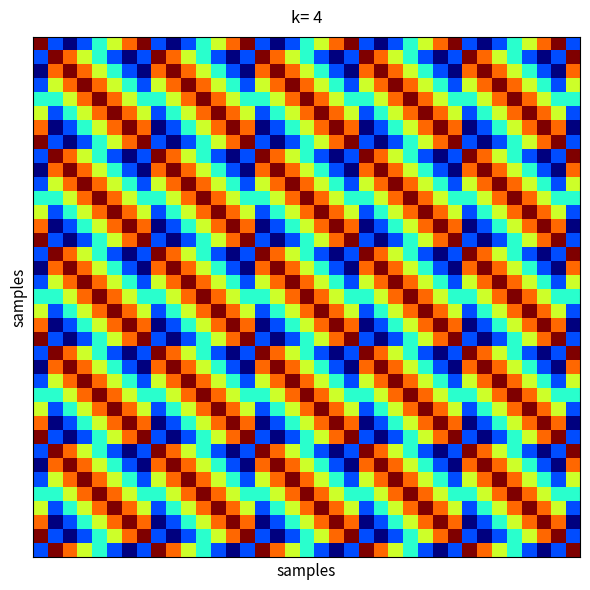

At how many categories does at least one series exceed 6?

37